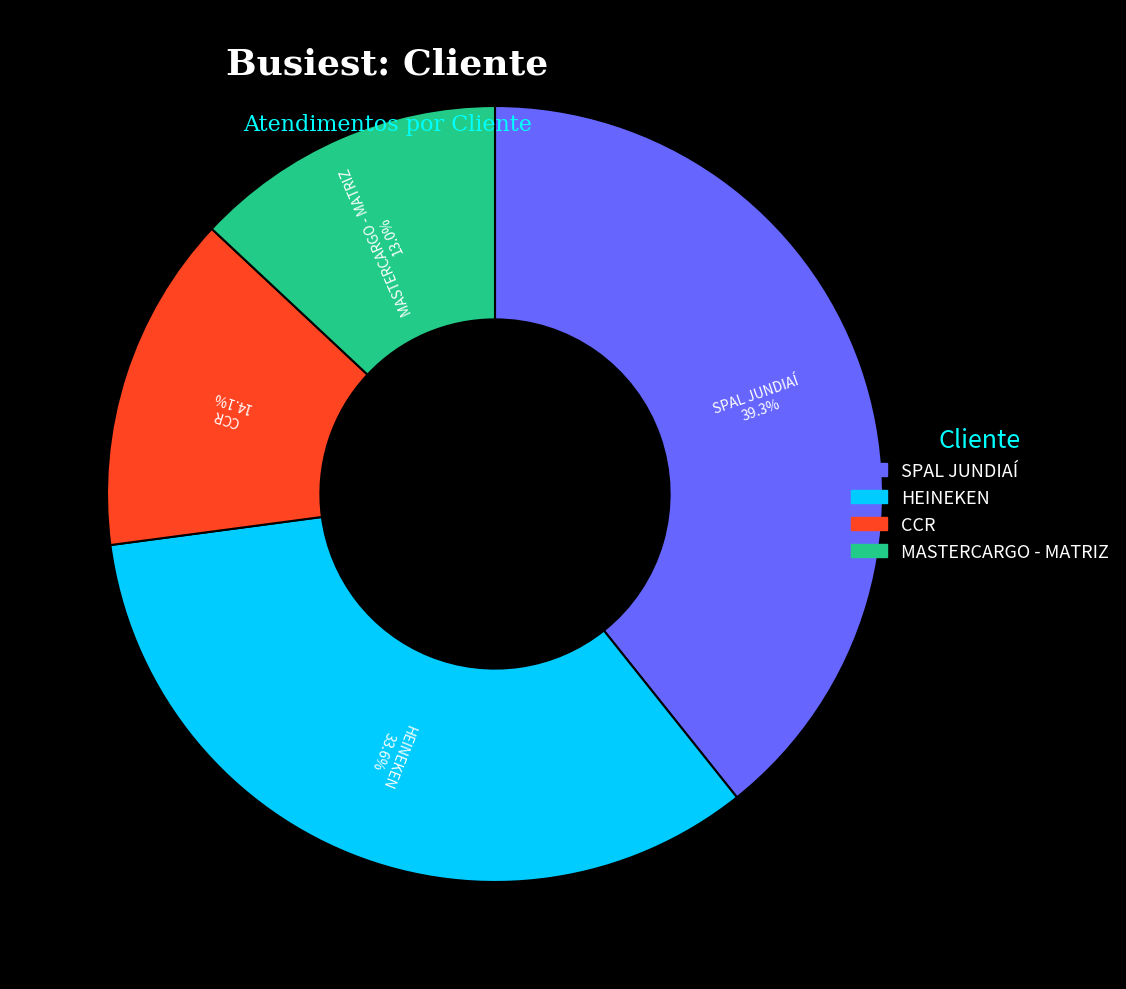

What percentage do MASTERCARGO - MATRIZ and HEINEKEN together represent?

46.6%